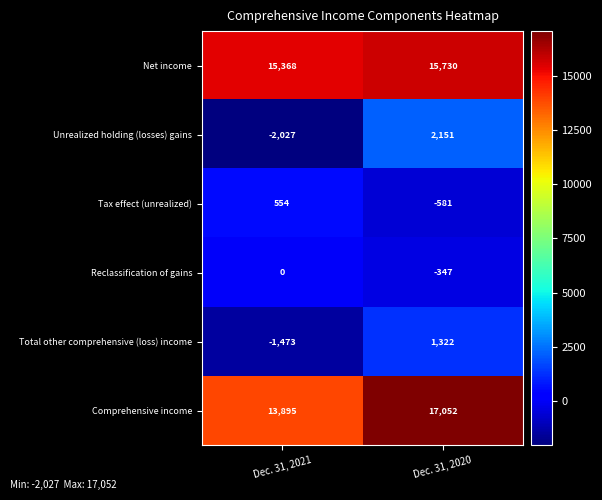

What is the difference between the Net income values at Dec. 31, 2020 and Dec. 31, 2021?

362